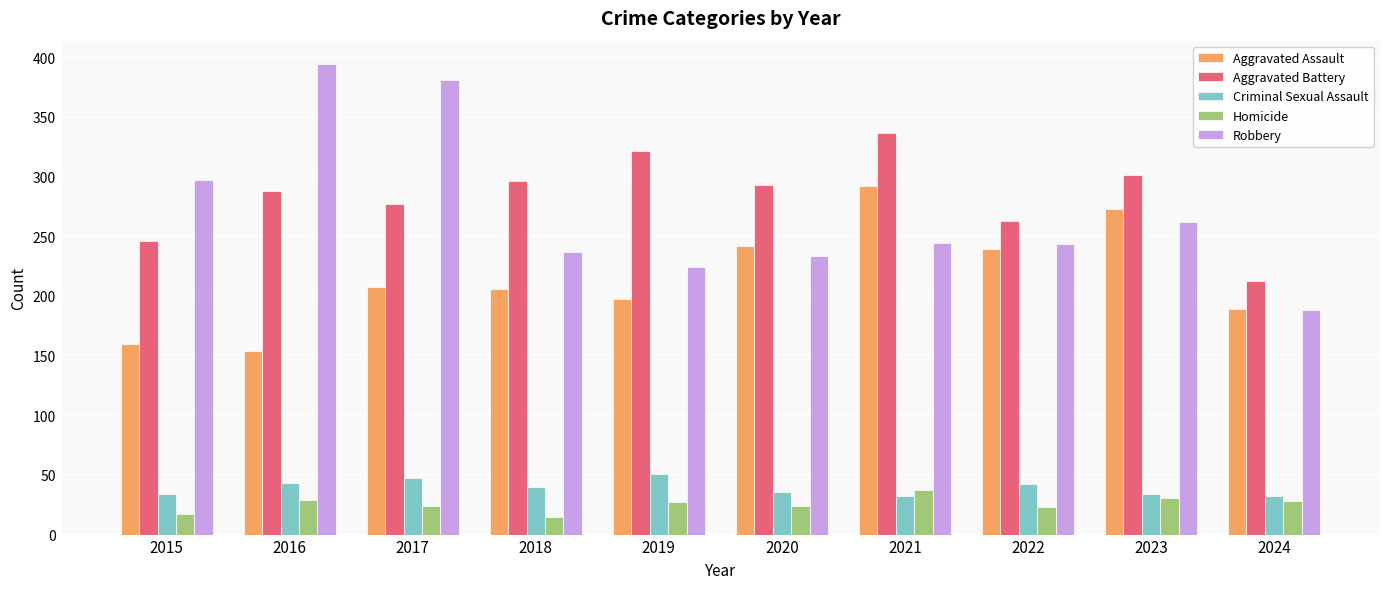

What is the difference between the highest and lowest values at 2020?

269